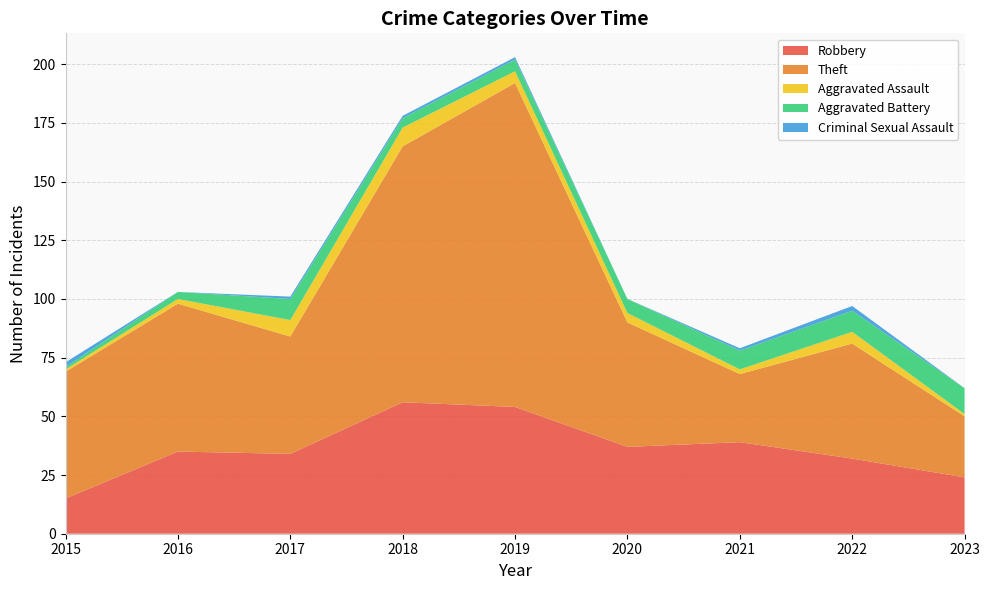

Reading left to right, transcribe all the data shown in this chart.

Robbery: 2015=15	2016=35	2017=34	2018=56	2019=54	2020=37	2021=39	2022=32	2023=24
Theft: 2015=54	2016=63	2017=50	2018=109	2019=138	2020=53	2021=29	2022=49	2023=26
Aggravated Assault: 2015=1	2016=2	2017=7	2018=8	2019=5	2020=4	2021=2	2022=5	2023=1
Aggravated Battery: 2015=1	2016=3	2017=9	2018=4	2019=5	2020=6	2021=8	2022=9	2023=11
Criminal Sexual Assault: 2015=2	2016=0	2017=1	2018=1	2019=1	2020=0	2021=1	2022=2	2023=0